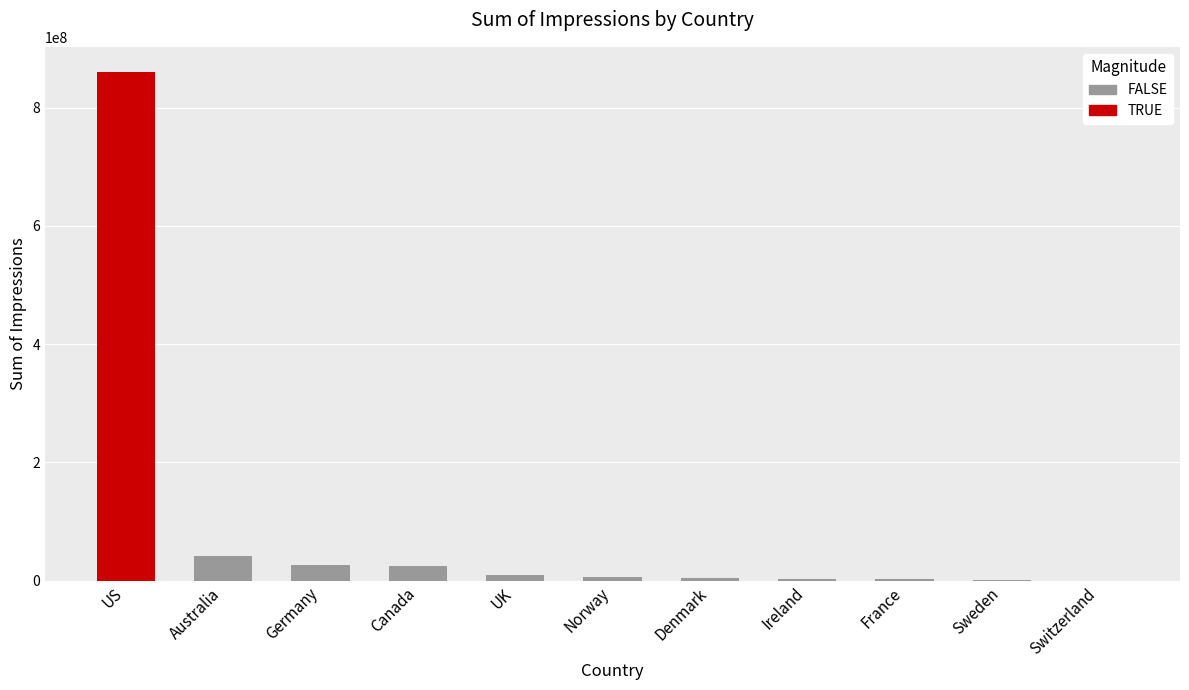

Is it true that the value at Switzerland is 28397?

True